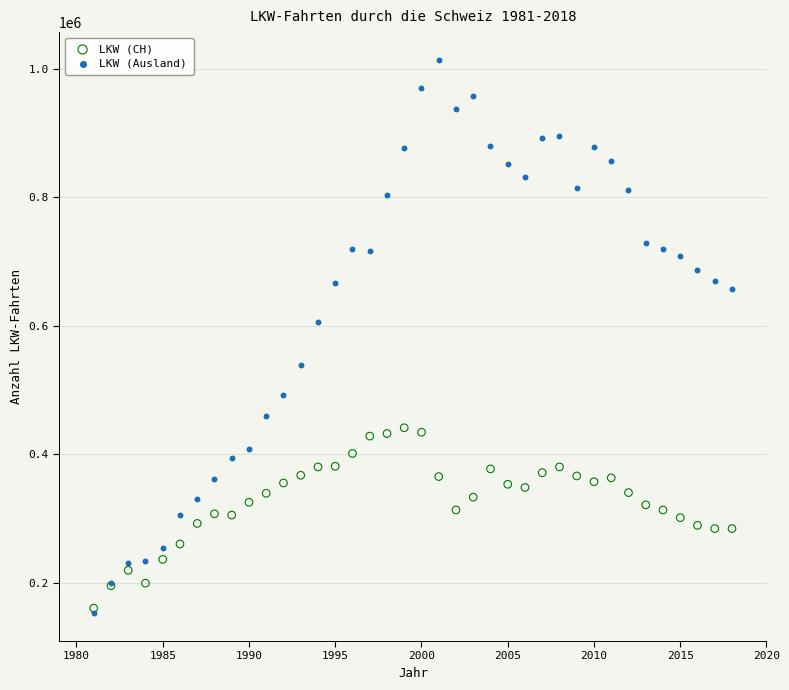

Which series reaches the maximum Y coordinate?

LKW (Ausland)